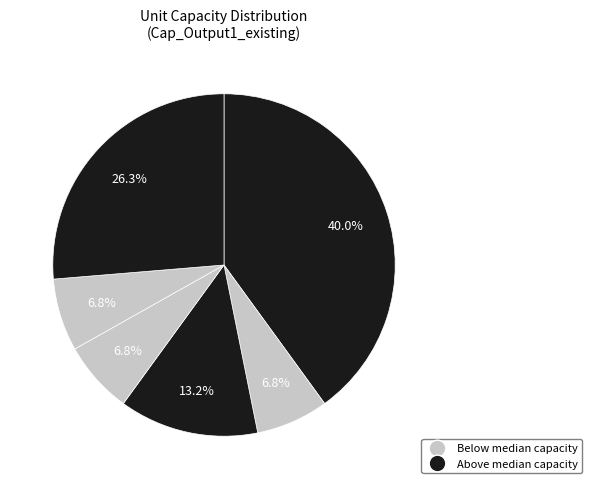

Count the number of slices in the pie.

6